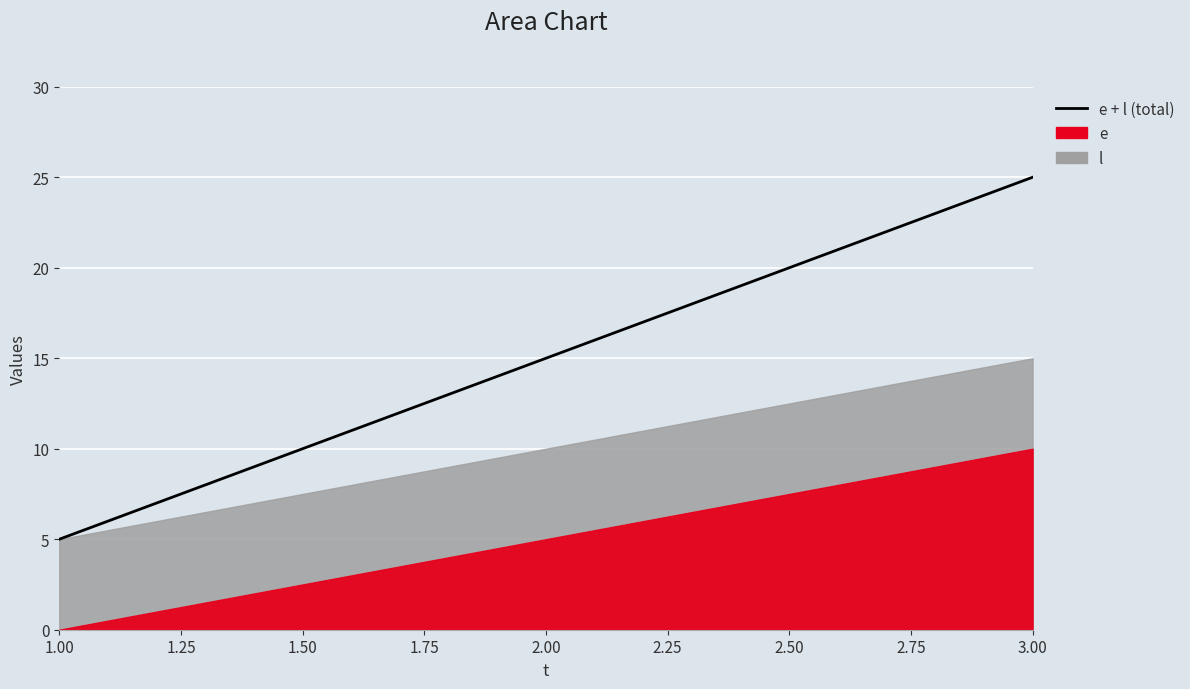

Between 2.00 and 1.00, which is larger?

2.00